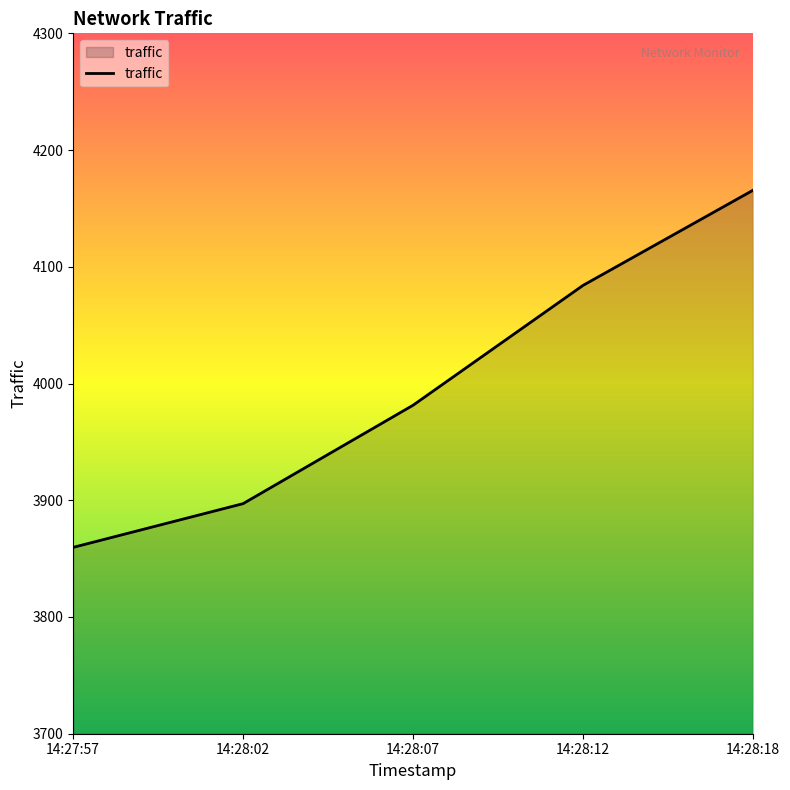

Reading right to left, extract all data points from this chart.

4165.5	4084.1	3981.4	3897.1	3859.6